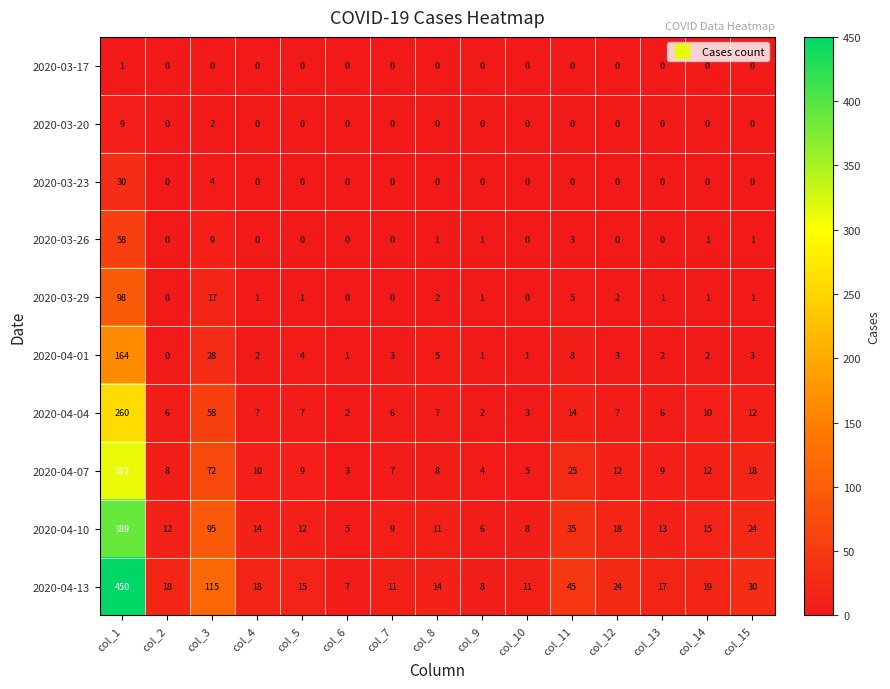

Where does the 2020-04-10 series first go above 13?

col_1